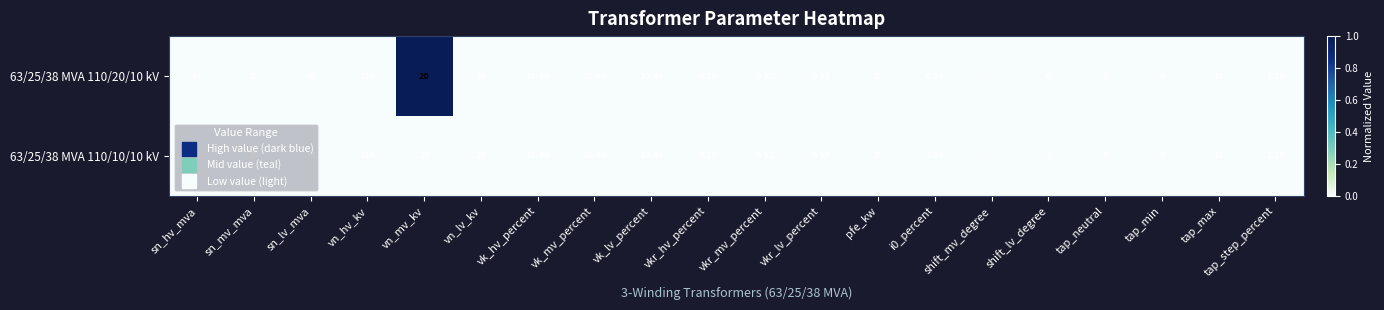

Where is 63/25/38 MVA 110/10/10 kV nearest to the value 55?

sn_hv_mva